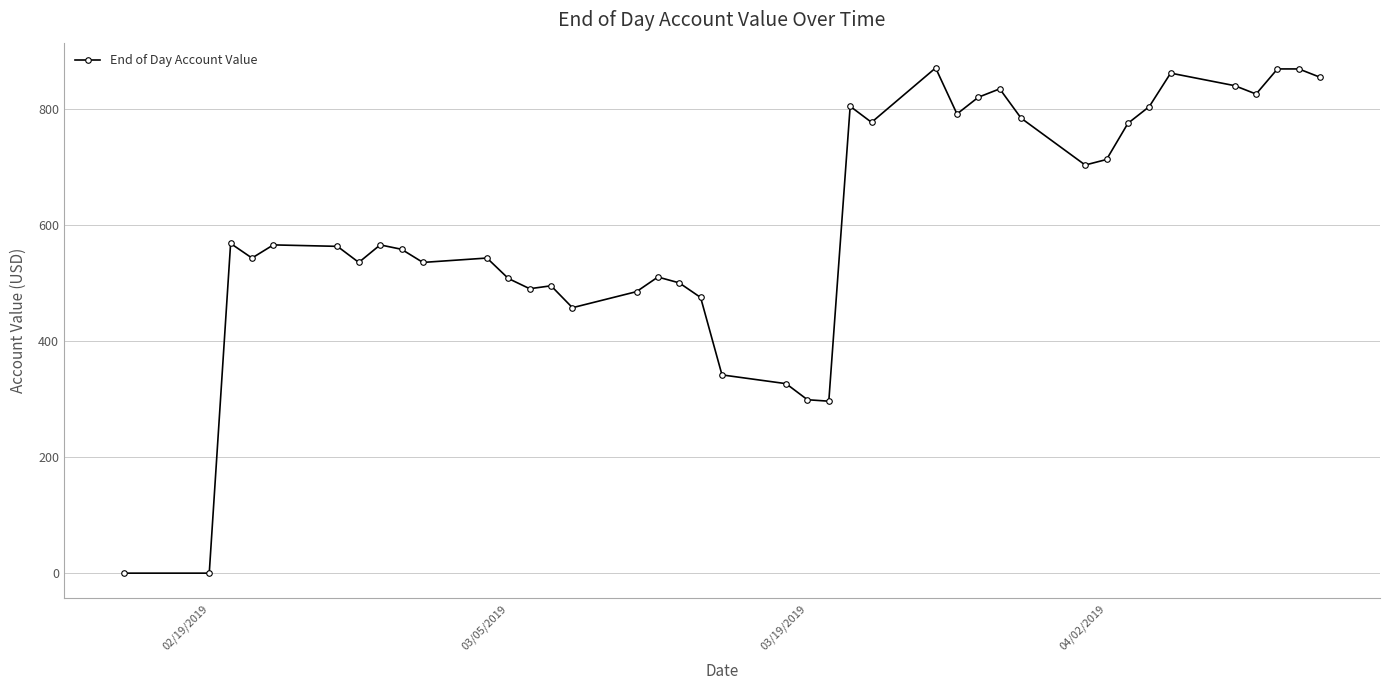

What is the average value?

599.7